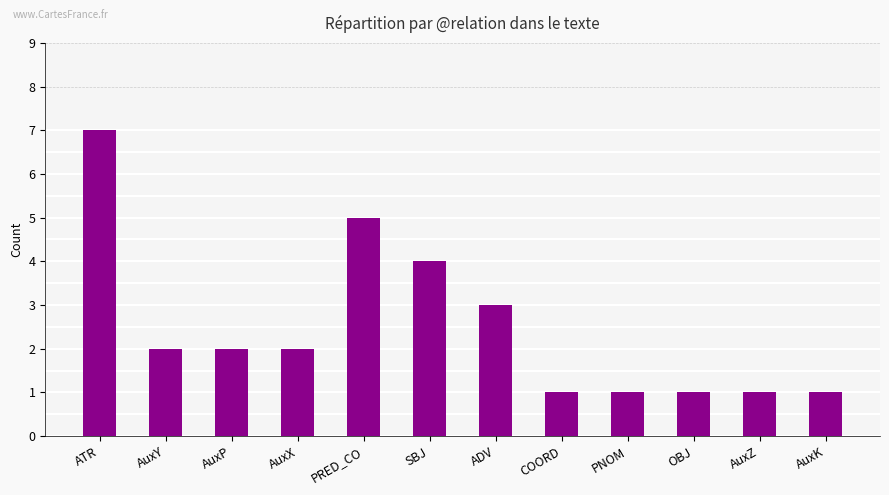

What is the change in value from AuxX to PRED_CO?

+3